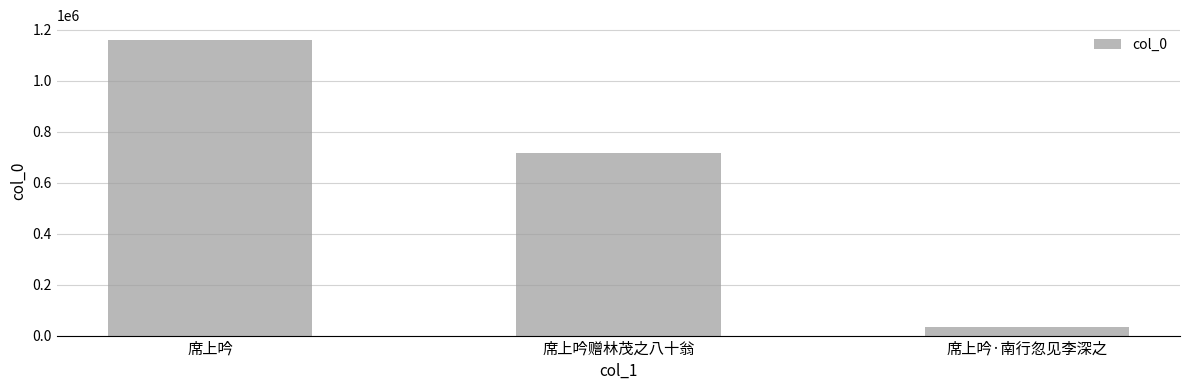

The chart shows a value of 718402 at 席上吟赠林茂之八十翁. True or false?

True